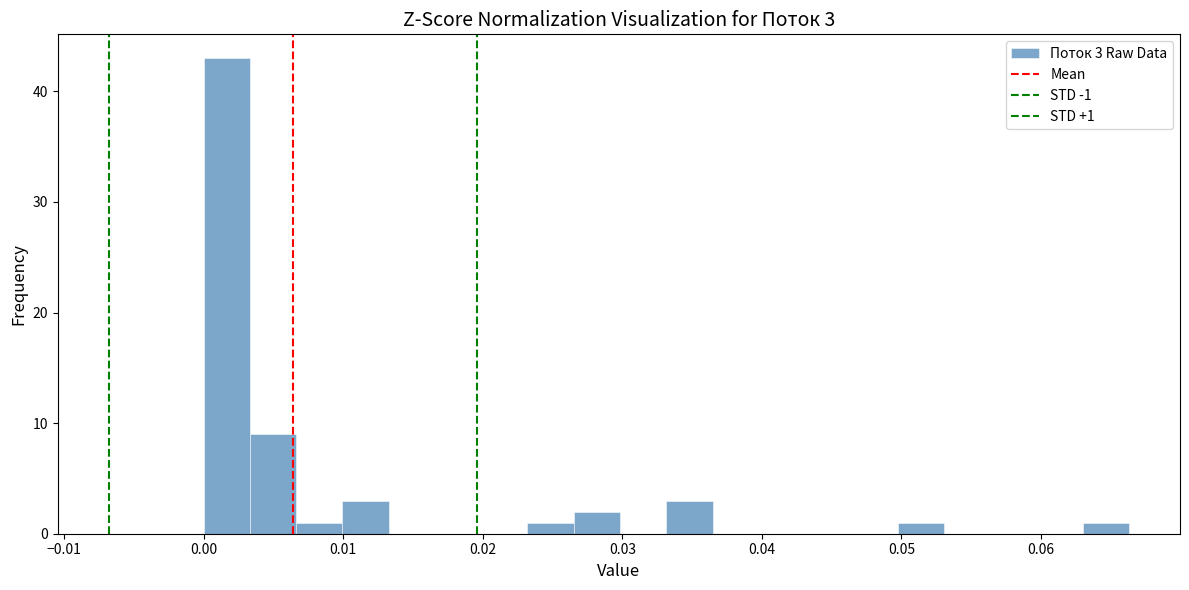

Around what value on the x-axis is the tallest bar? Give the approximate position of its centre, as read against the axis.

0.002